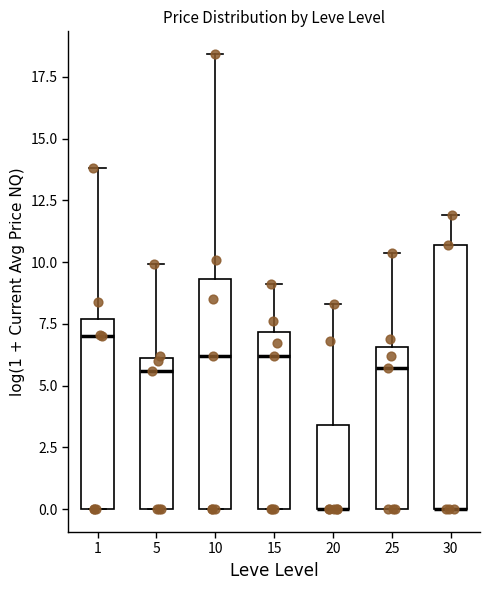

Which box is the tallest, from its lower edge to its upper edge?

30